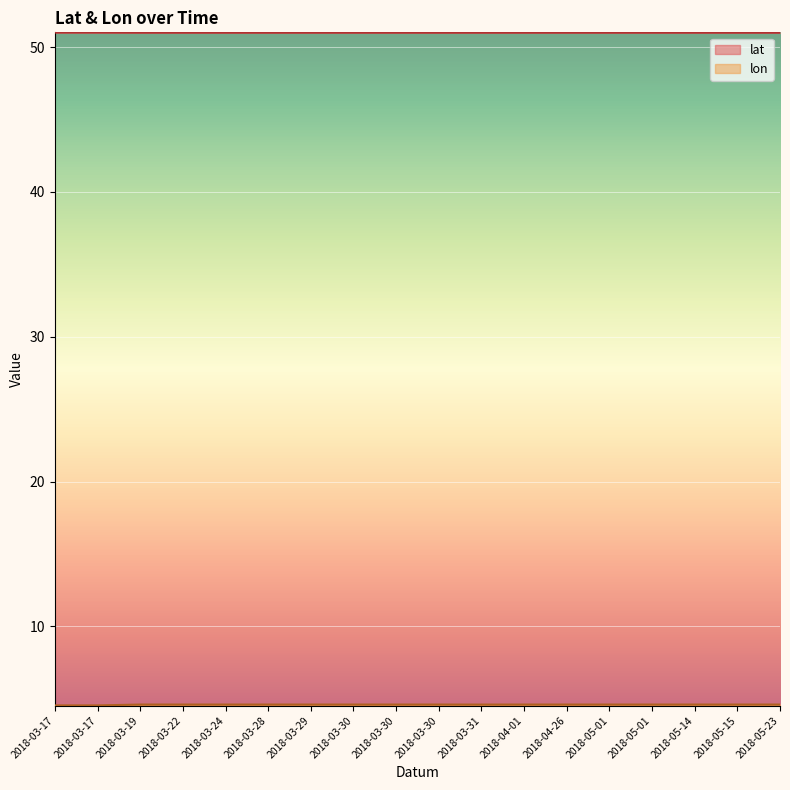

Reading left to right, transcribe all the data shown in this chart.

lat: 51.0	51.0	51.0	51.0	51.0	51.0	51.0	51.0	51.0	51.0	51.0	51.0	51.0	51.0	51.0	51.0	51.0	51.0
lon: 4.5	4.5	4.6	4.6	4.6	4.6	4.6	4.6	4.6	4.6	4.6	4.6	4.6	4.6	4.6	4.6	4.6	4.6